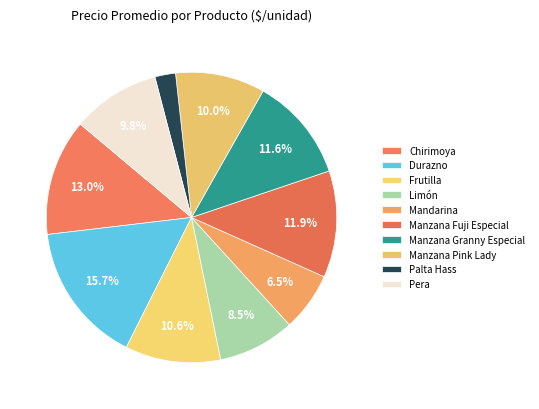

Approximately how many times larger is the value at Manzana Fuji Especial compared to Mandarina?

1.8